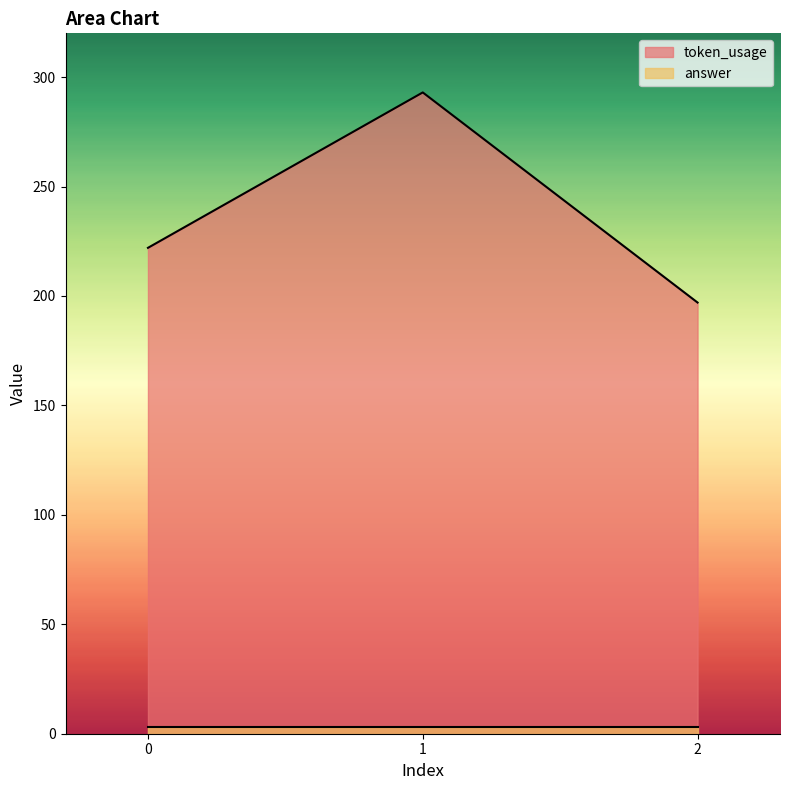

What is the difference between the second highest and minimum values?

25